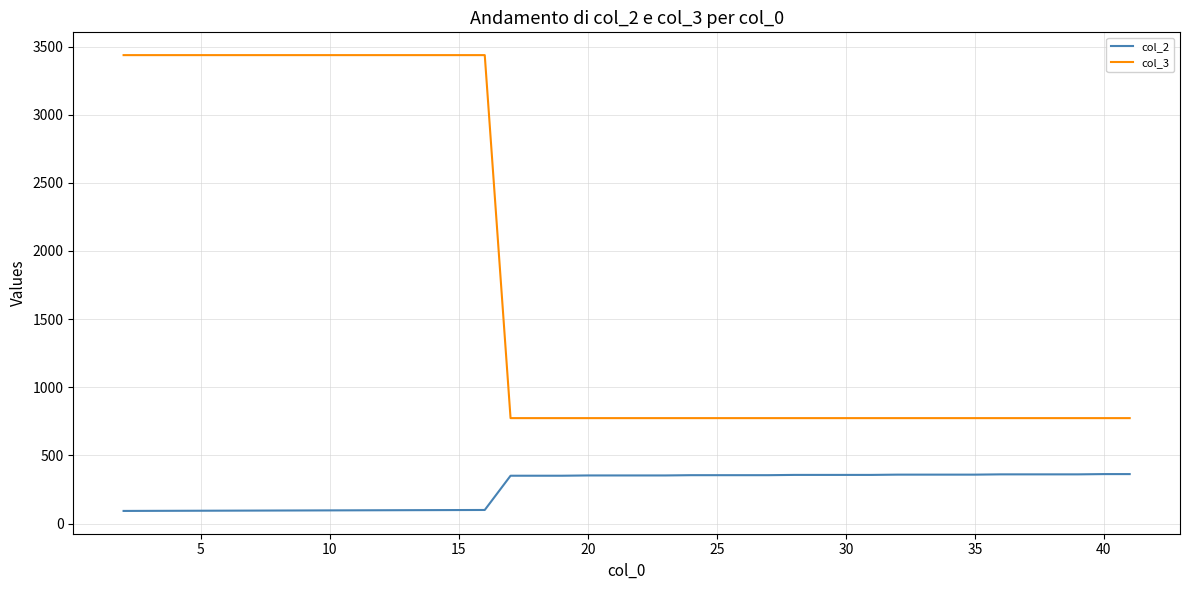

True or false: col_3 and col_2 cross at least once.

False